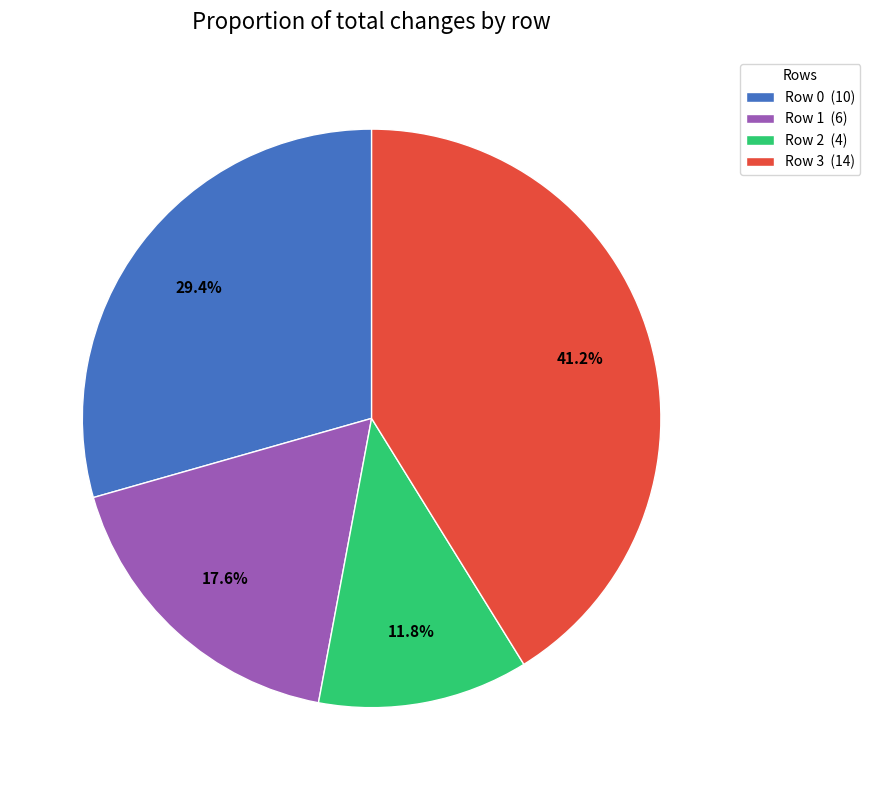

Does any single category account for the majority?

No